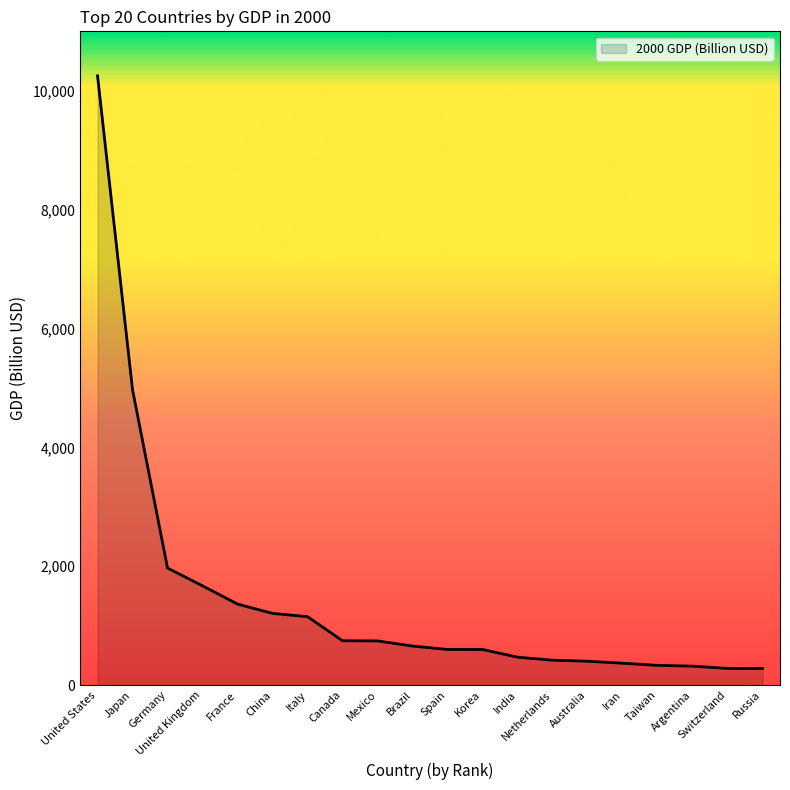

How many categories are shown in the chart?

20